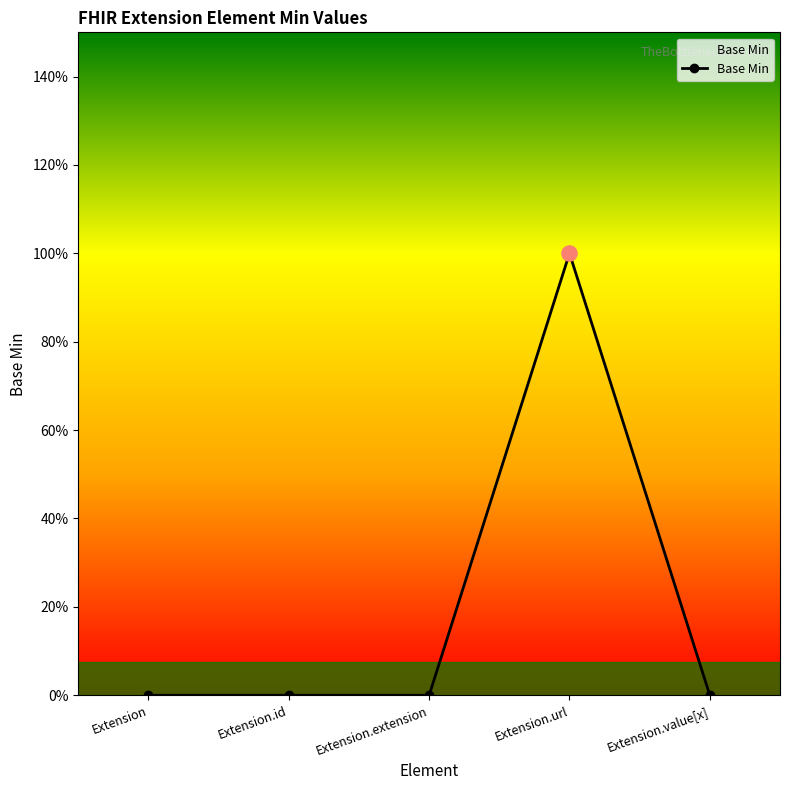

Between Extension.url and Extension.id, which is larger?

Extension.url